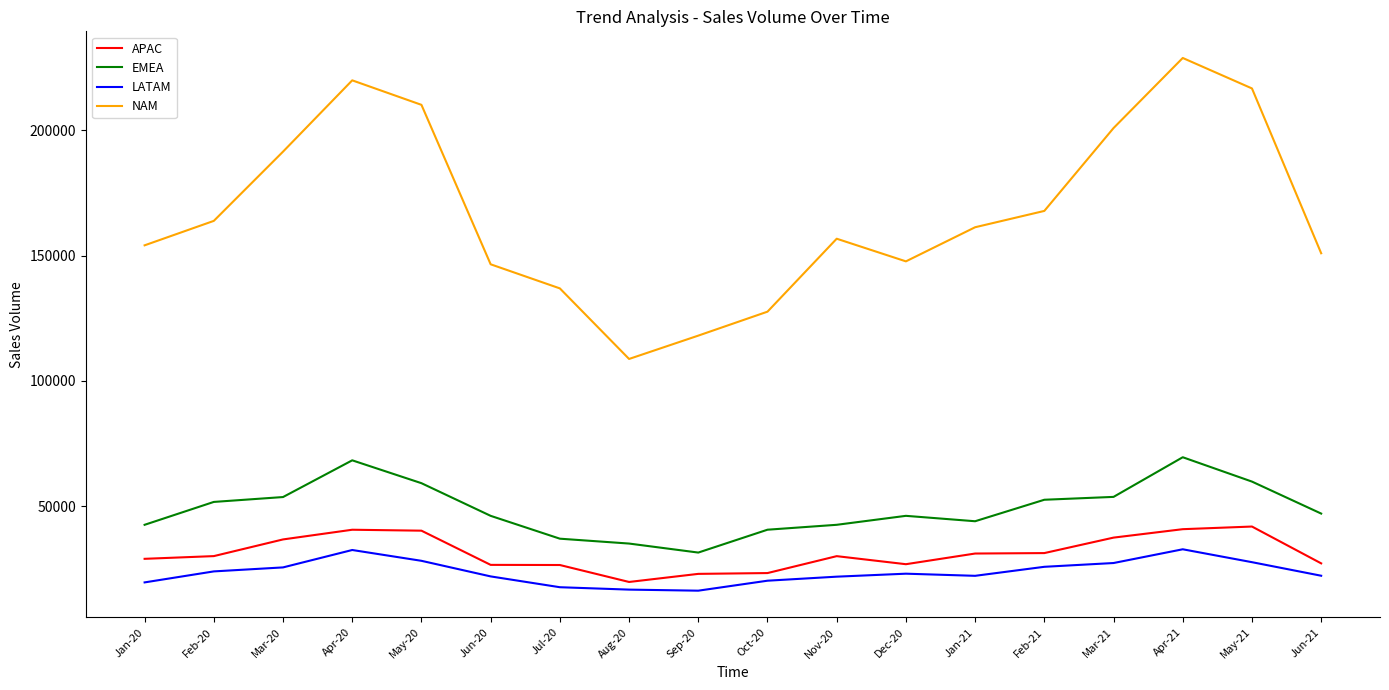

What is the maximum value for NAM?

228868